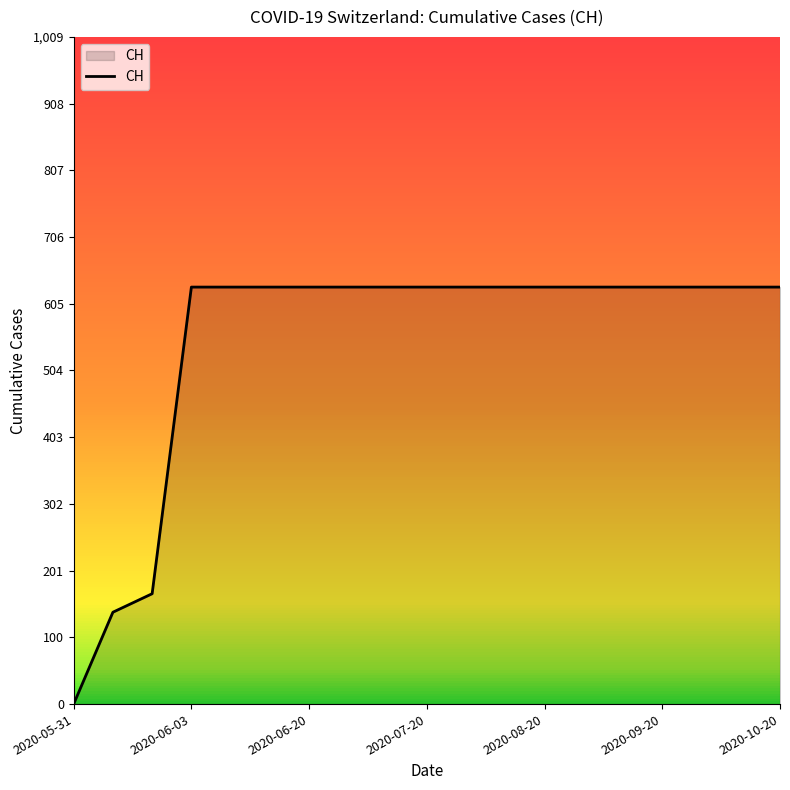

What is the greatest value displayed?

631